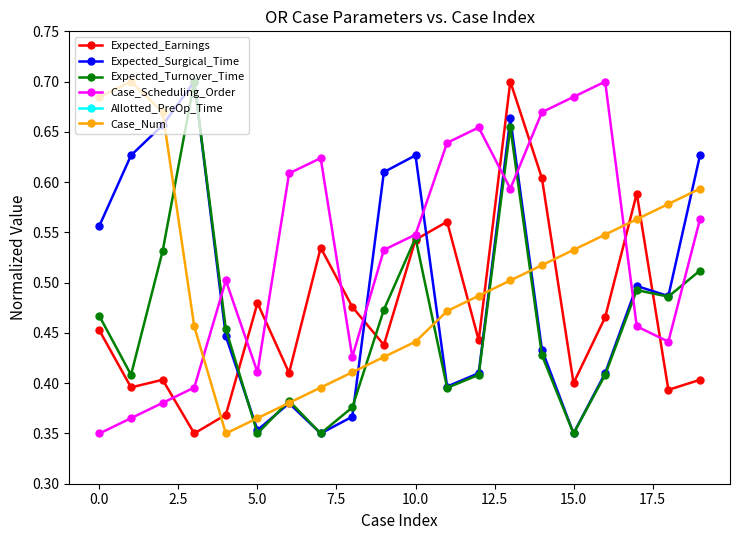

Which series has the largest range (max minus min)?

Expected_Earnings